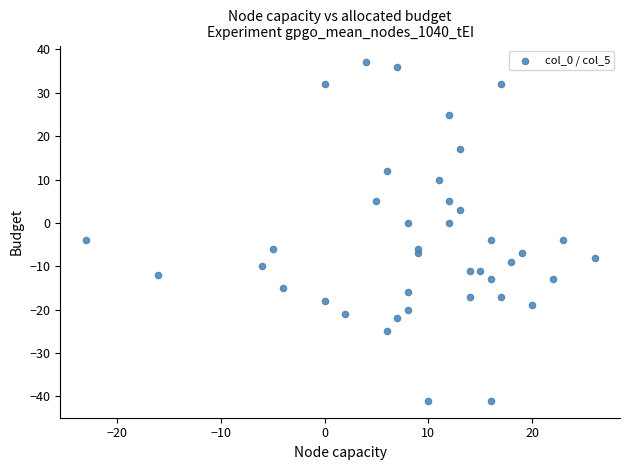

What is the range of Y values (max minus min)?

78